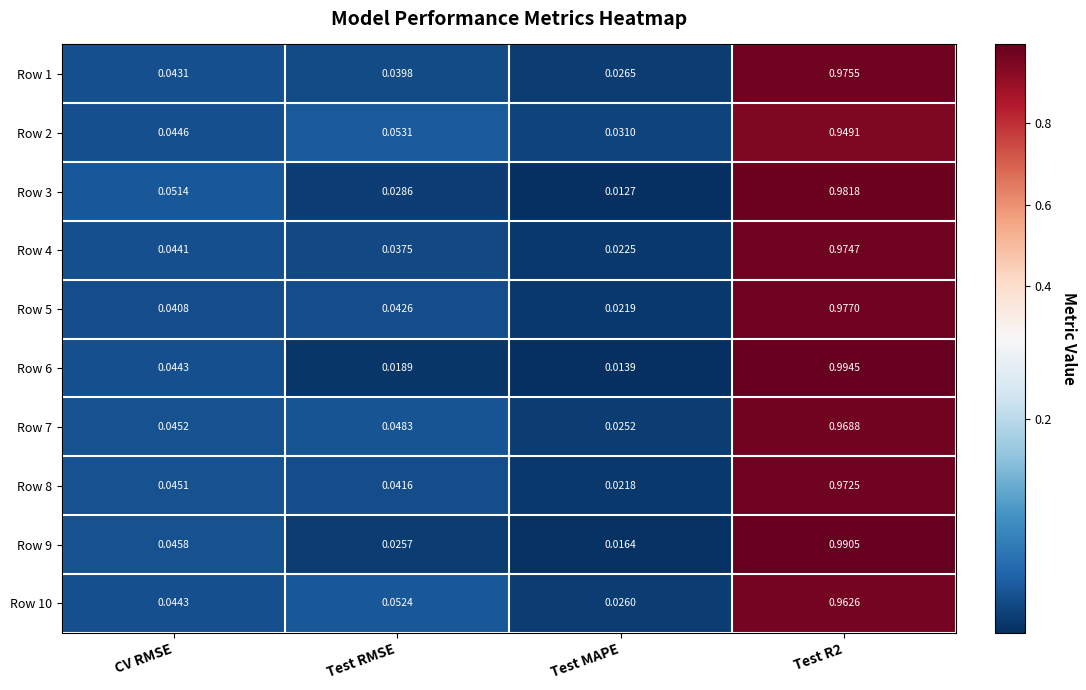

Where is Row 8 nearest to the value 0?

Test MAPE